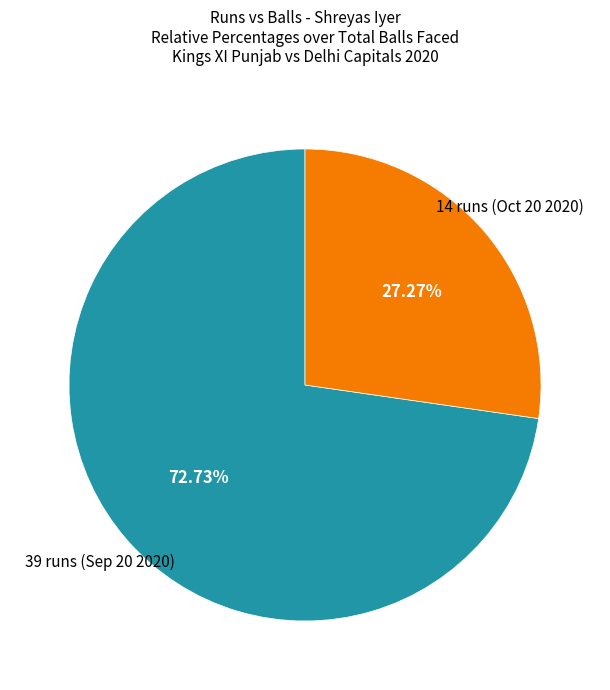

Is there any slice that represents more than half of the pie?

Yes